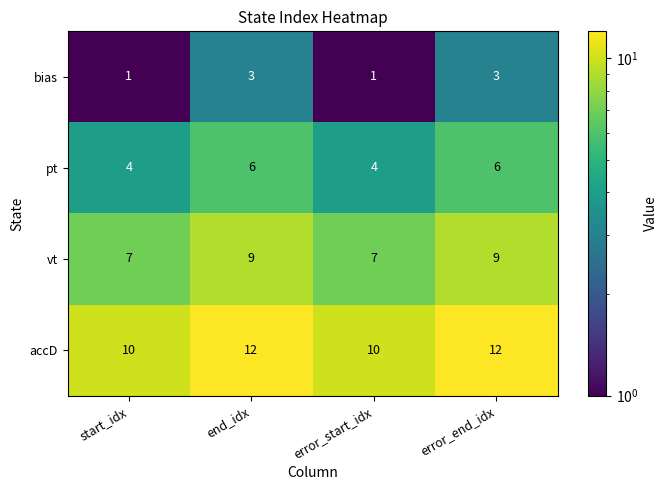

True or false: bias has a value of 1 at error_end_idx.

False